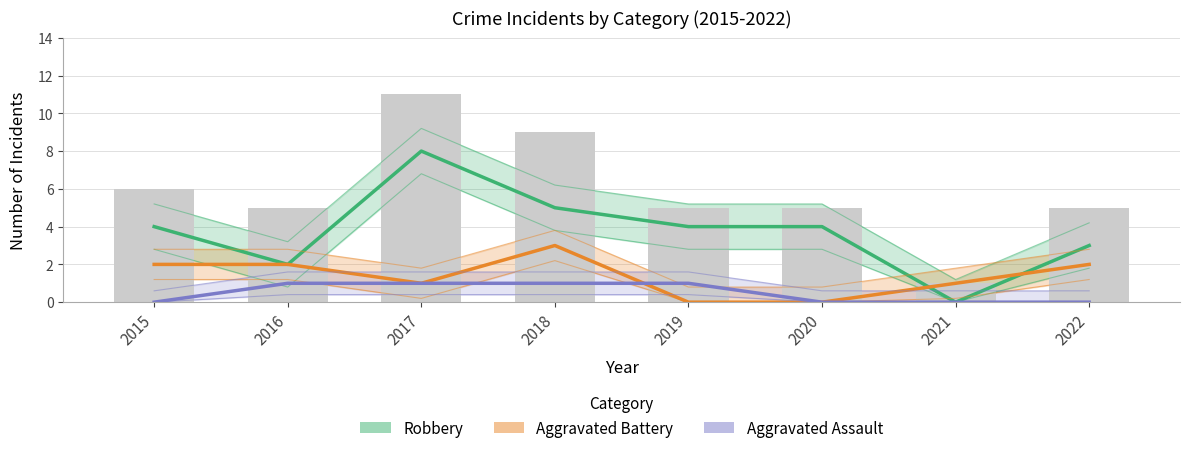

Are the bars grouped side by side (vs. stacked)?

Yes